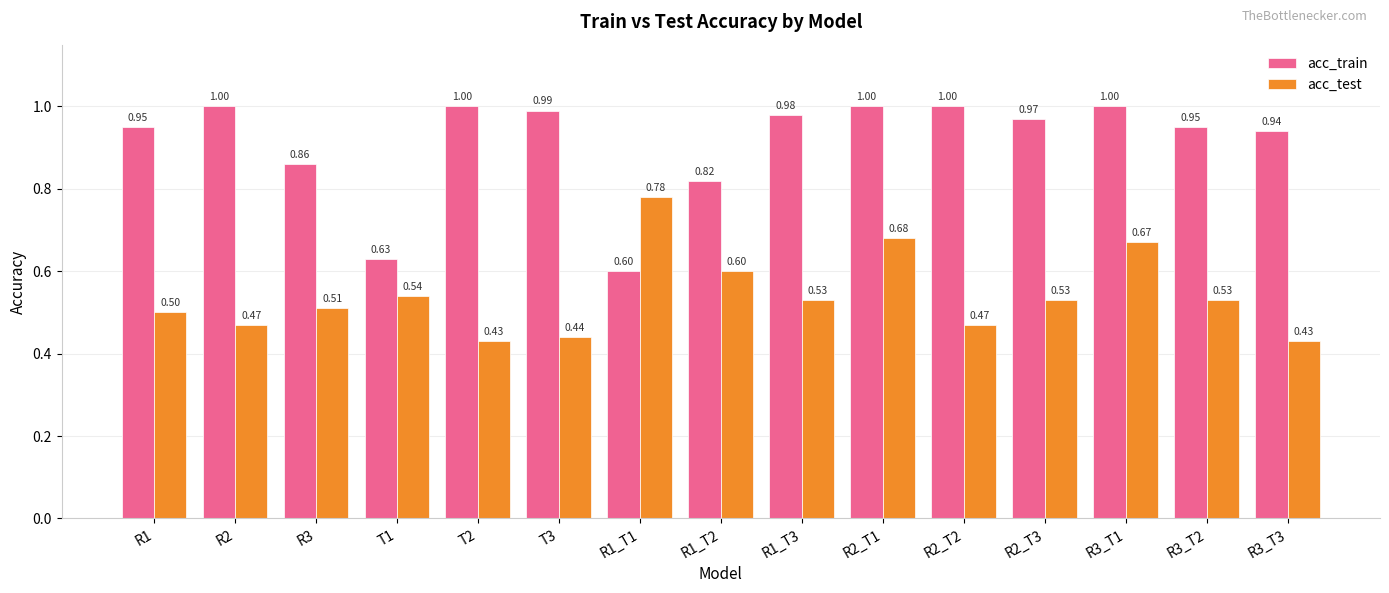

What are all the series names shown in the legend?

acc_train, acc_test